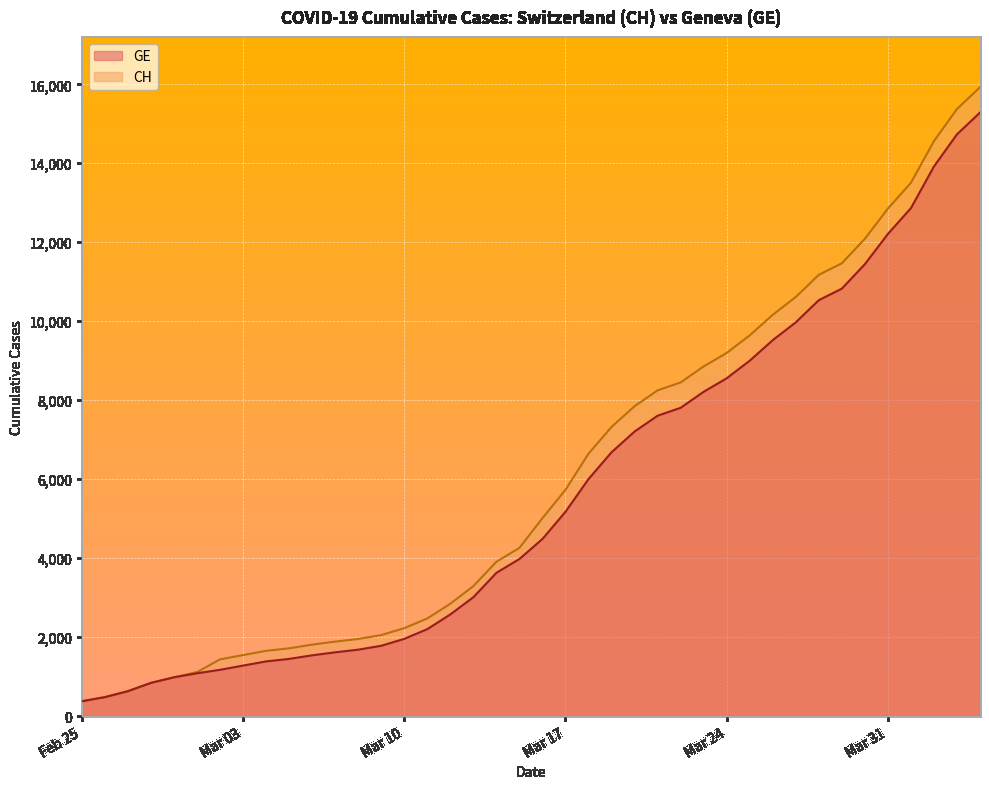

What is the total value across all series at Mar 10?

4181